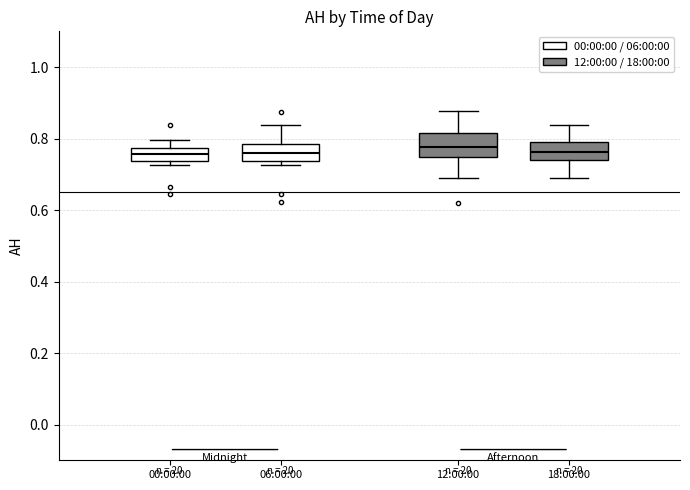

Reading left to right, read every box against the y-axis: the position of its median line, the range the box covers, and the ends of its whiskers. The values are not printed on the chart, so give them approximately, as read against the axis.

00:00:00: median 0.76, box 0.74 to 0.78, whiskers 0.72 to 0.80
06:00:00: median 0.76, box 0.74 to 0.78, whiskers 0.72 to 0.84
12:00:00: median 0.78, box 0.74 to 0.82, whiskers 0.70 to 0.88
18:00:00: median 0.76, box 0.74 to 0.80, whiskers 0.70 to 0.84